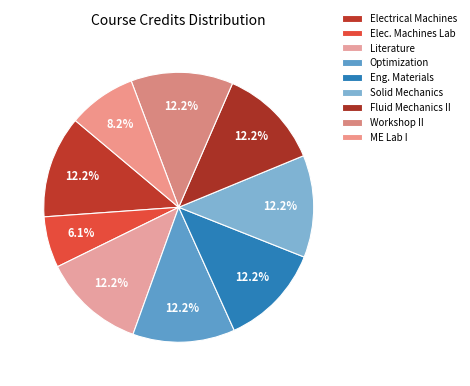

How many slices are in this pie chart?

9